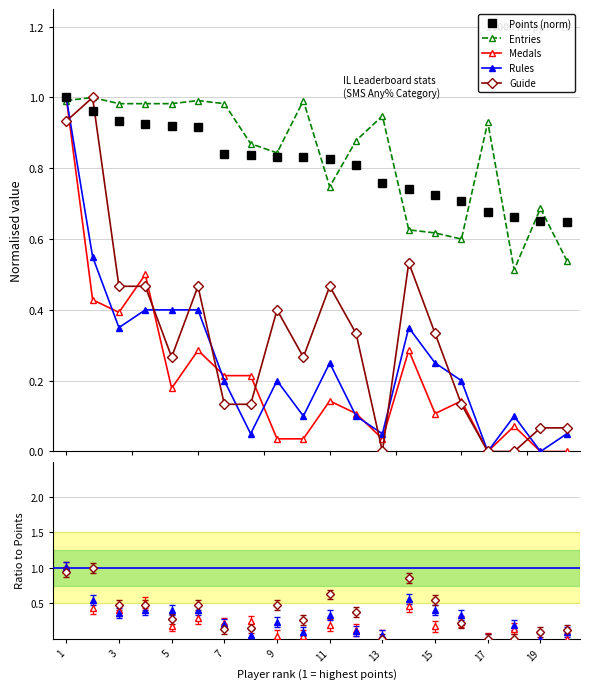

True or false: Entries has more than 2 interior local peaks.

True